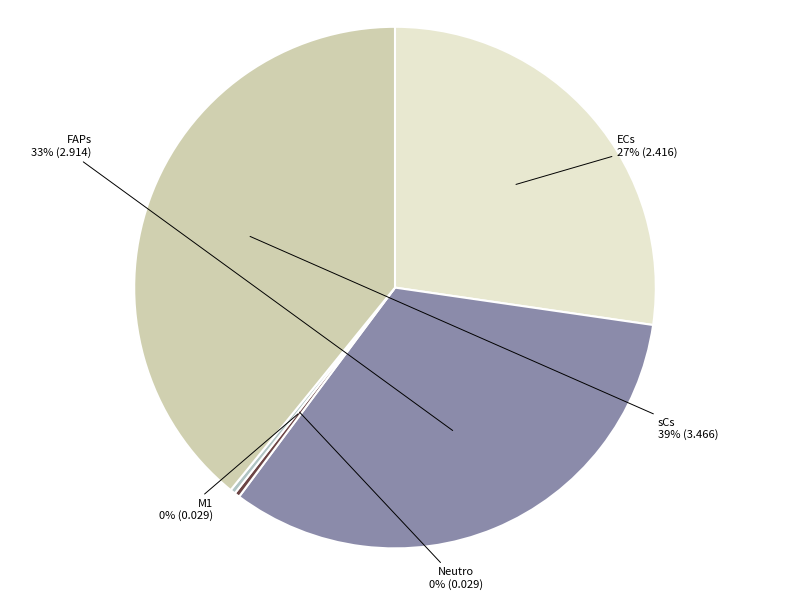

The Neutro slice represents 15% of the pie. True or false?

False